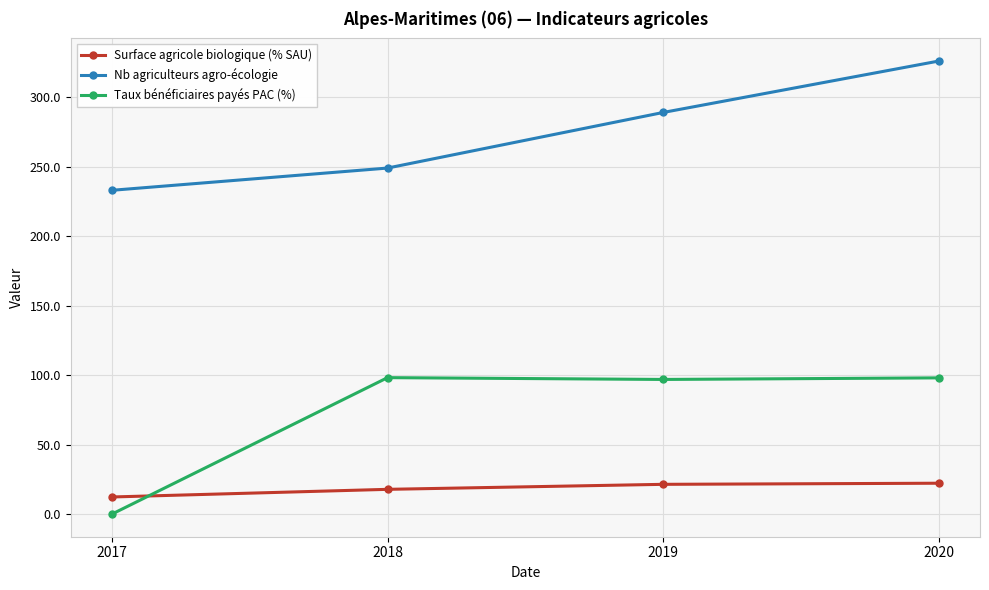

How many positive values does the Taux bénéficiaires payés PAC (%) series have?

3